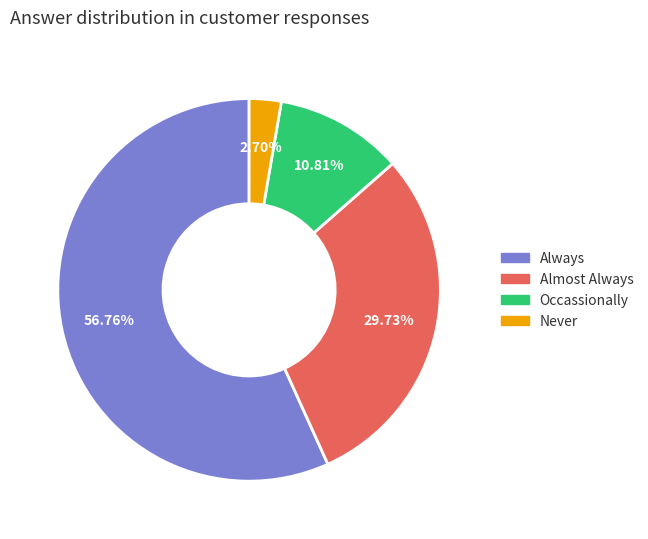

How many slices are in this pie chart?

4